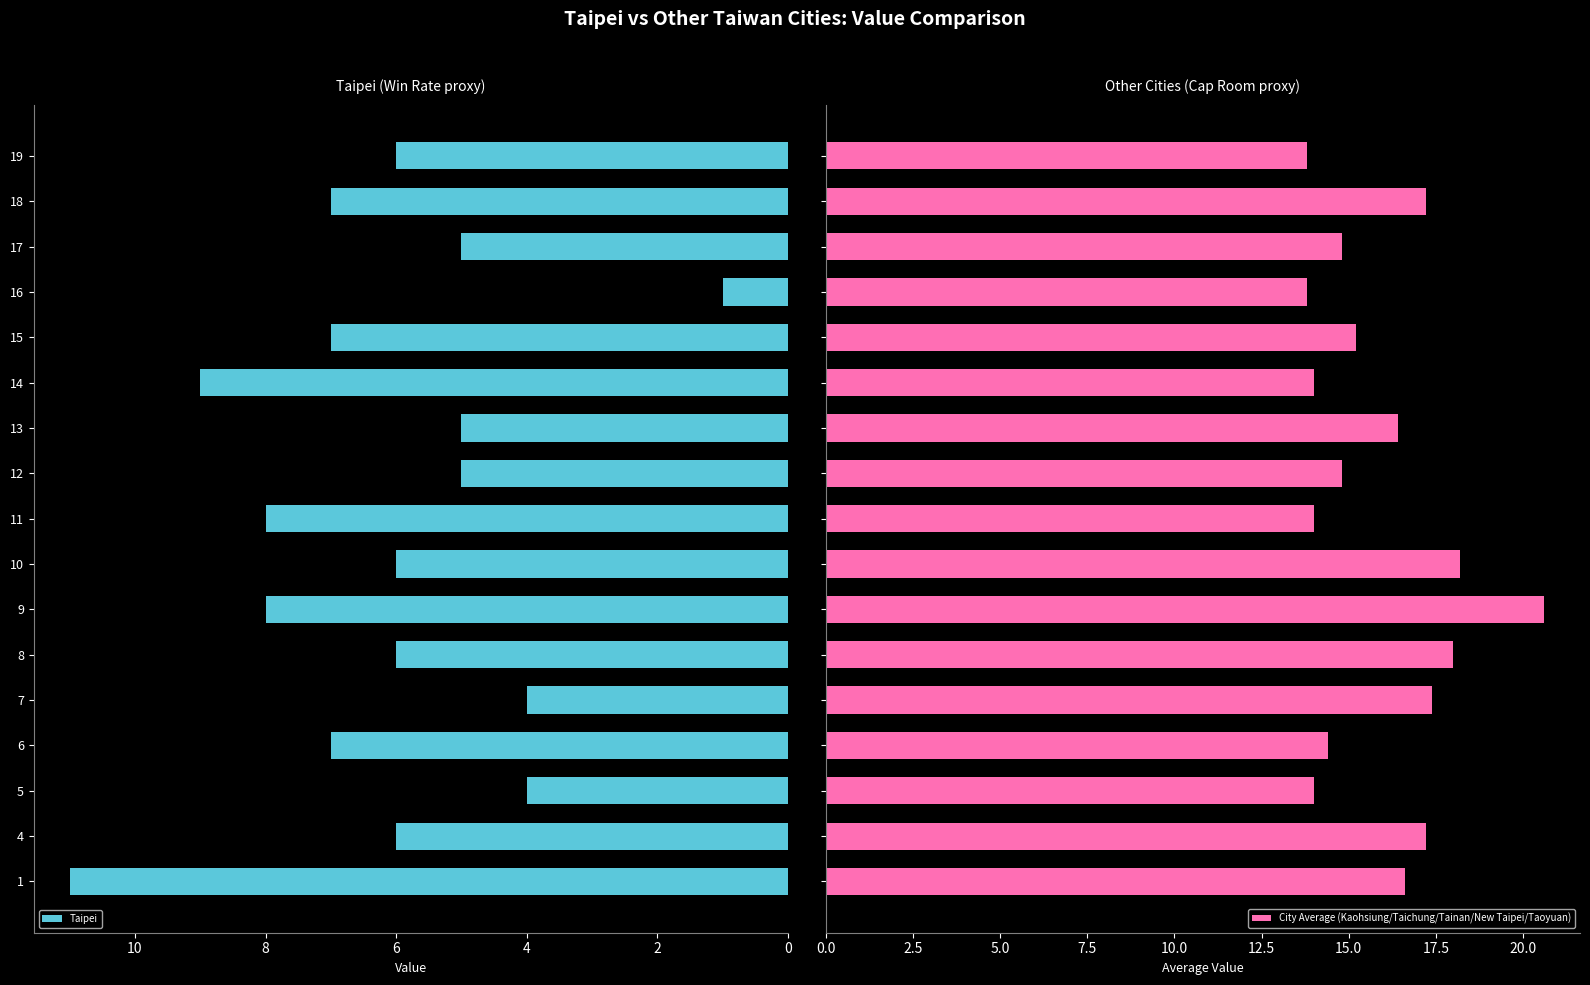

What is the value of the Taipei bar at the 14th from the left?

1.0